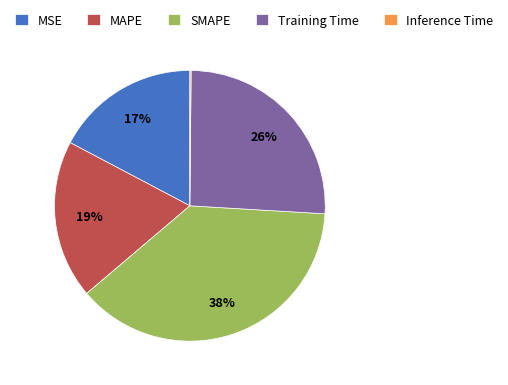

What percentage is the Training Time slice, to the nearest percent?

26%